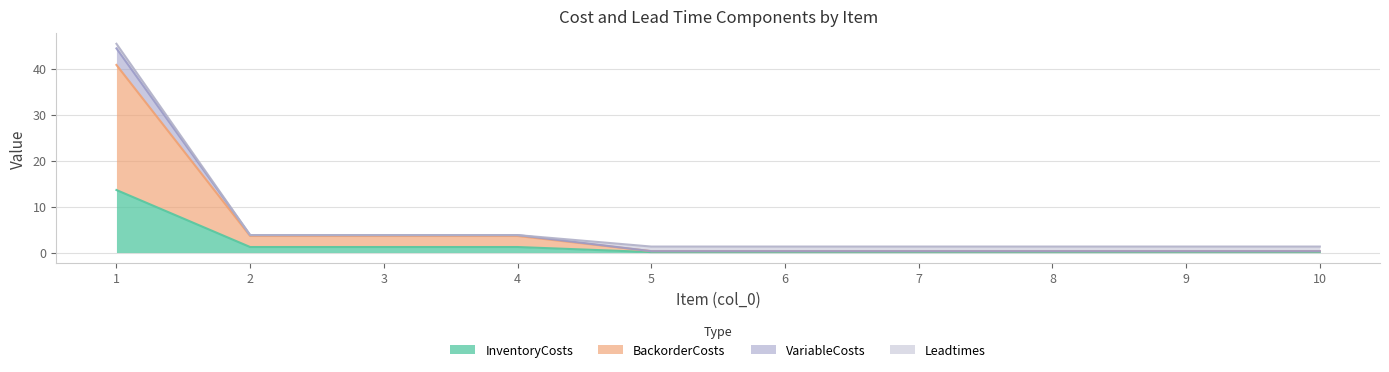

What is the maximum value for InventoryCosts?

13.6